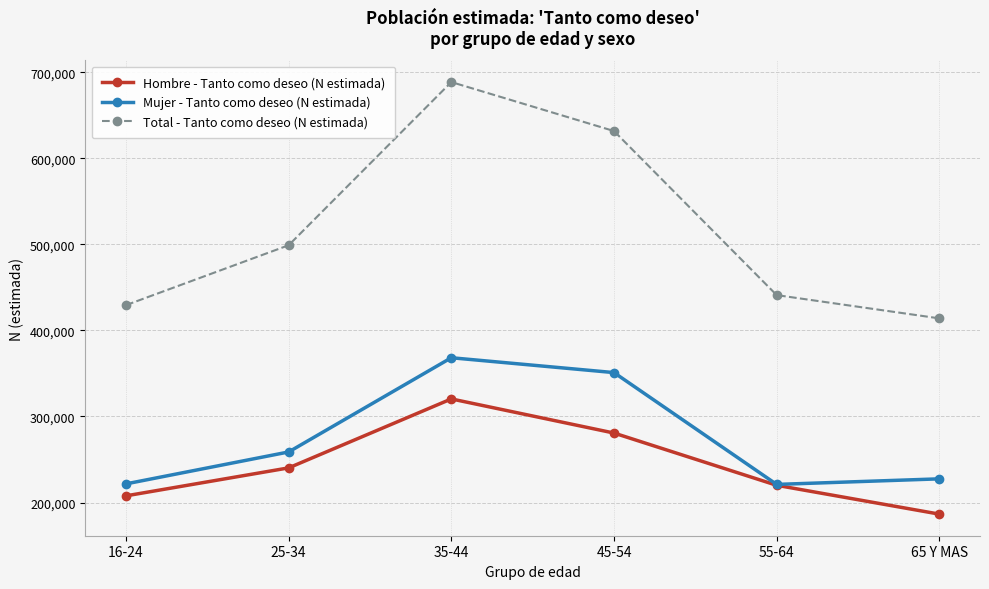

Which category has the highest value in the Total - Tanto como deseo (N estimada) series?

35-44